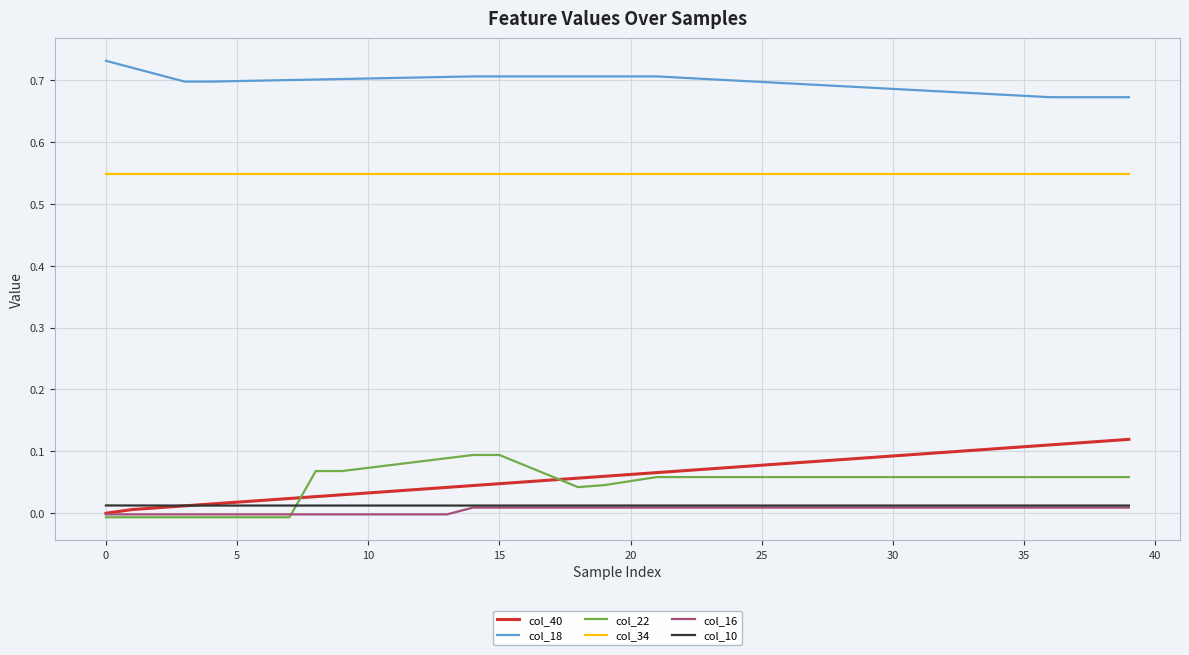

True or false: col_40 and col_18 intersect in this chart.

False